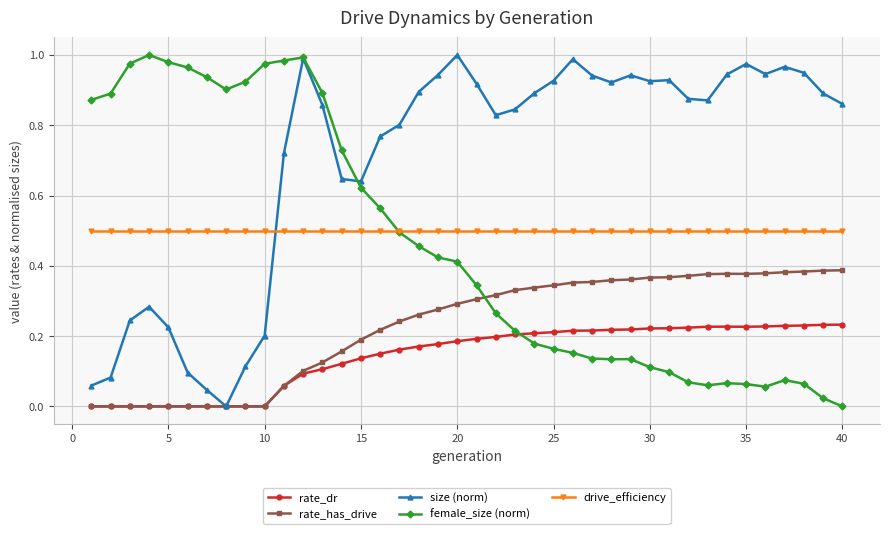

True or false: rate_dr and drive_efficiency intersect in this chart.

False